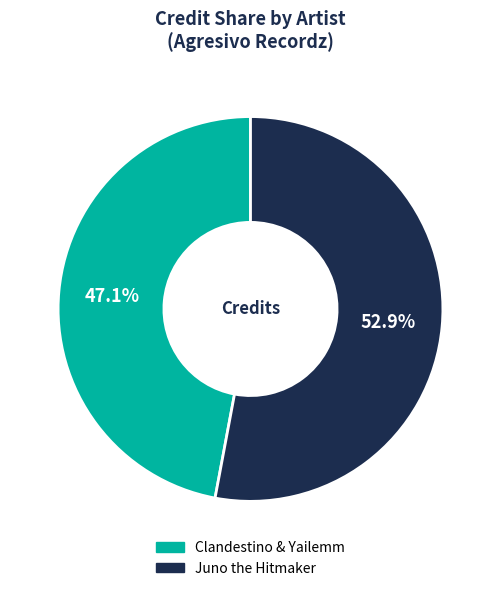

How many segments does this pie chart have?

2